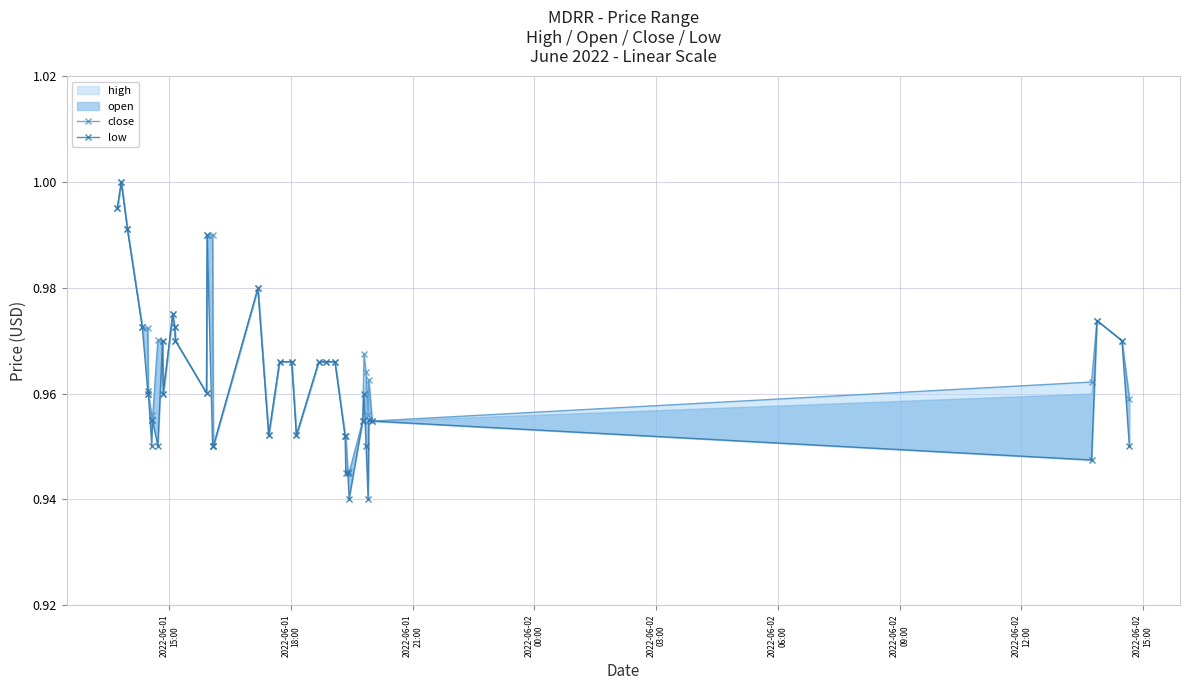

Reading left to right, what are all the values shown in this chart?

close: 1.0	1.0	1.0	1.0	1.0	1.0	1.0	1.0	1.0	1.0	1.0	1.0	1.0	1.0	1.0	1.0	1.0	0.9	1.0	1.0	1.0	1.0	1.0	1.0	1.0	1.0	1.0	1.0	0.9	0.9	1.0	1.0	1.0	1.0	1.0	1.0	1.0	1.0	1.0	1.0
low: 1.0	1.0	1.0	1.0	1.0	1.0	1.0	1.0	1.0	1.0	1.0	1.0	1.0	1.0	1.0	1.0	0.9	0.9	1.0	1.0	1.0	1.0	1.0	1.0	1.0	1.0	1.0	0.9	0.9	0.9	1.0	1.0	0.9	0.9	1.0	1.0	0.9	1.0	1.0	0.9